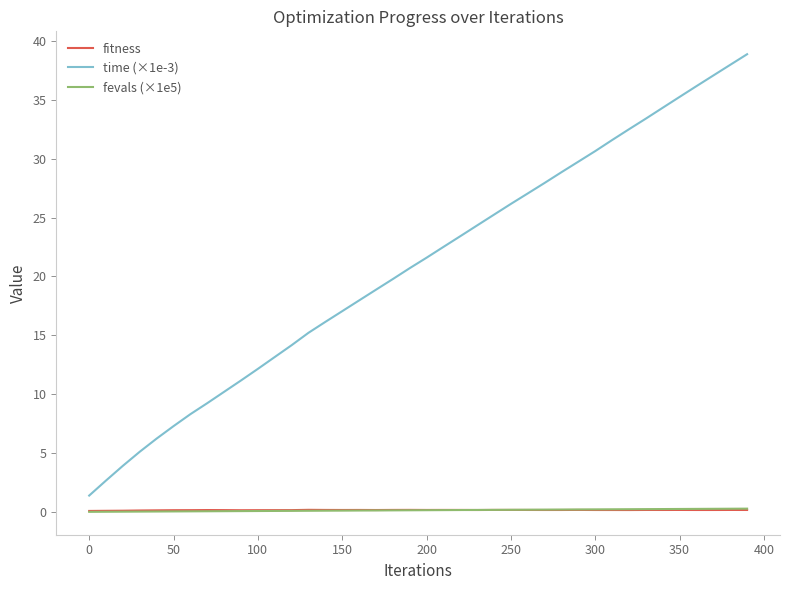

What is the minimum value for time (×1e-3)?

1.4